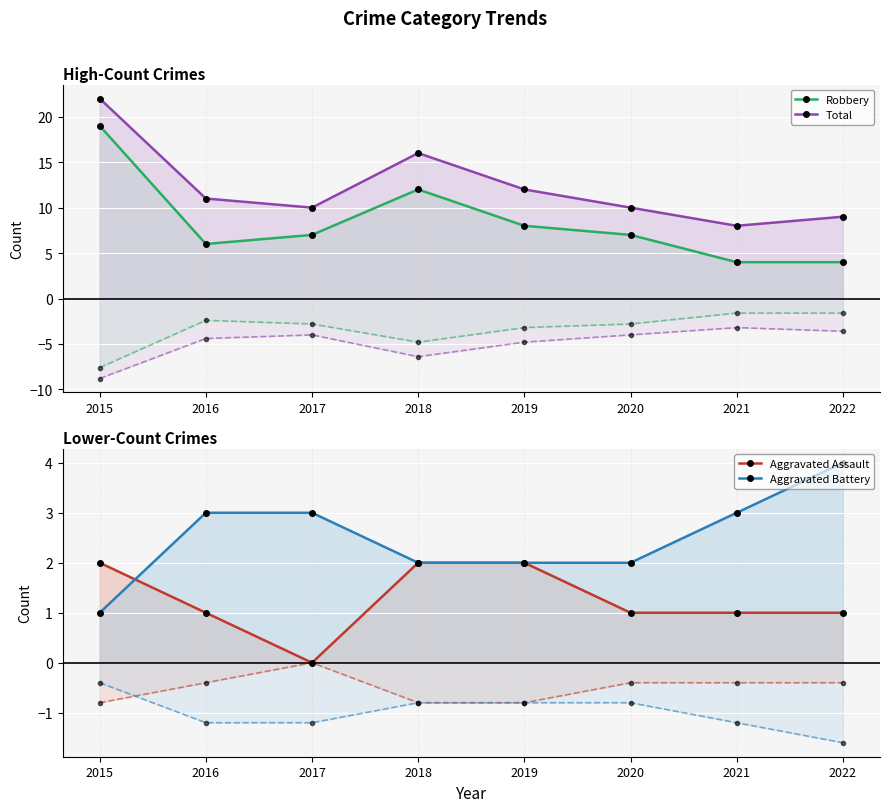

What value does the Aggravated Battery series have at 2016?

3